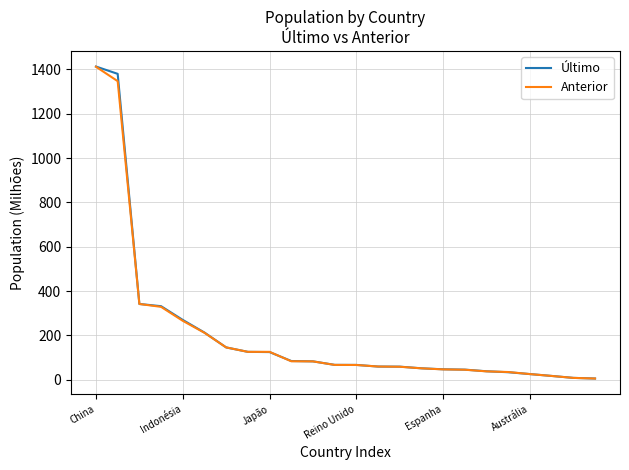

What is the lowest value of the Último series?

5.7